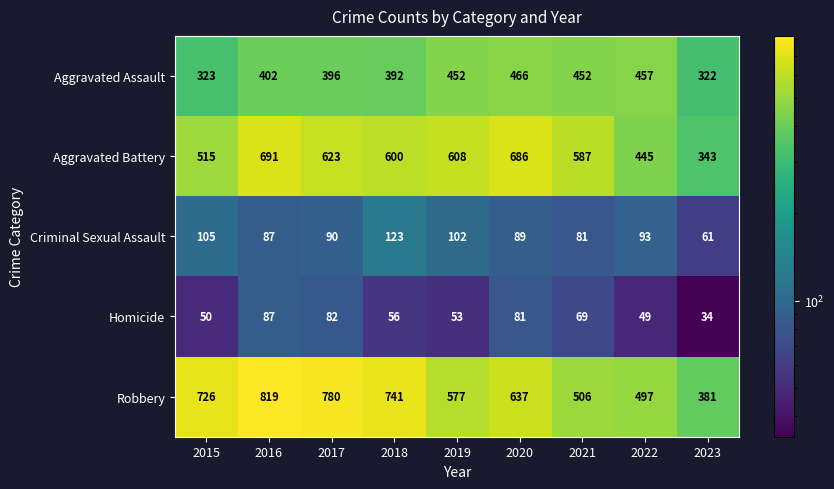

What is the total value across all series at 2017?

1971